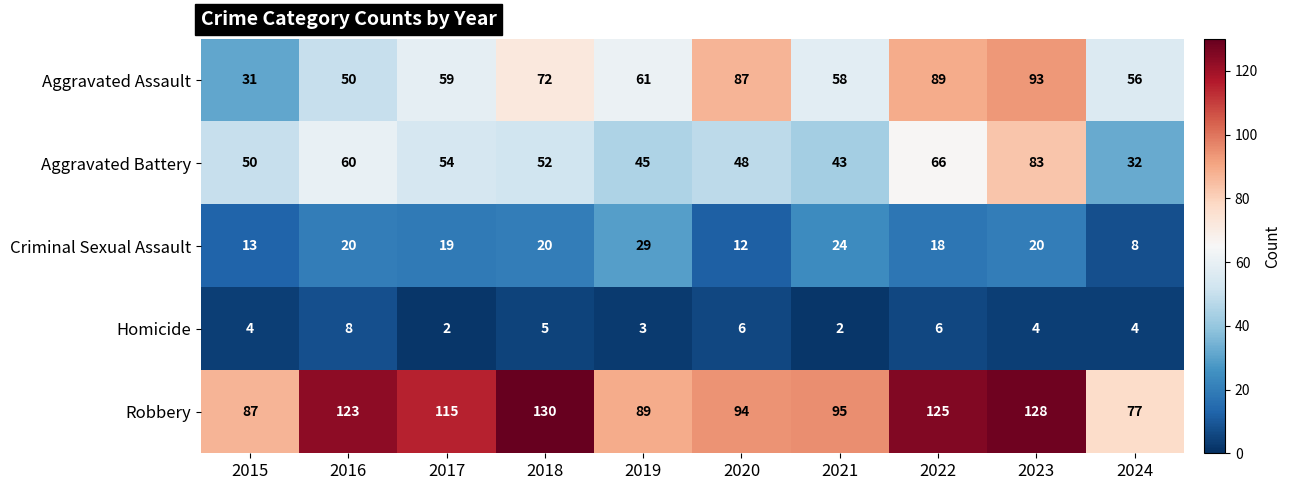

Which category has the highest value across all series?

2018